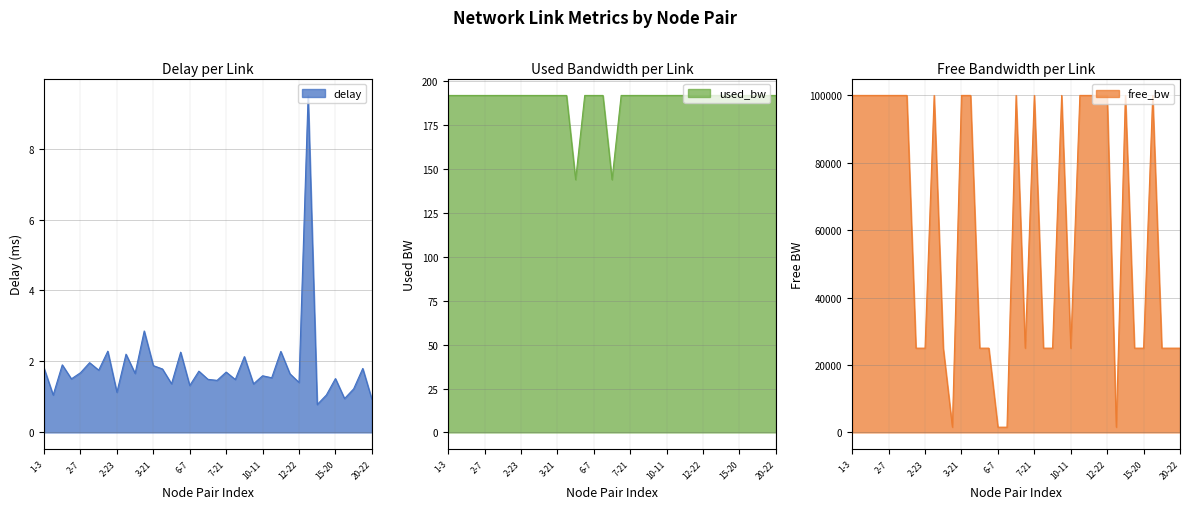

Where is the first local minimum for used_bw?

5-8